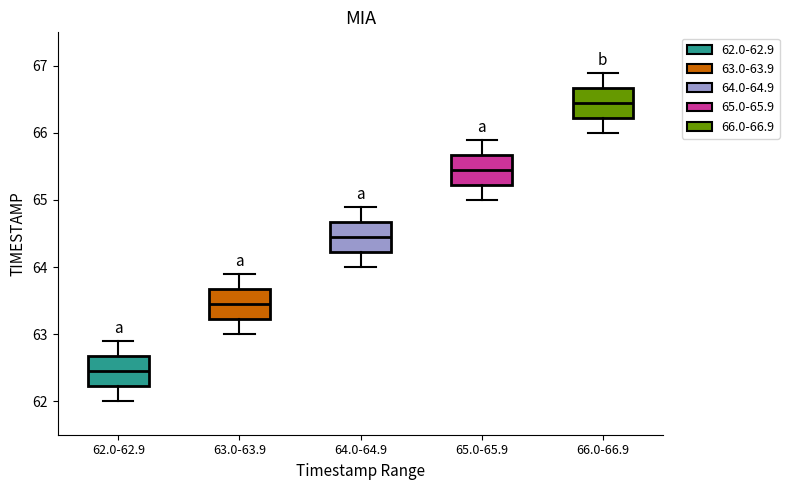

Reading left to right, read every box against the y-axis: the position of its median line, the range the box covers, and the ends of its whiskers. The values are not printed on the chart, so give them approximately, as read against the axis.

62.0-62.9: median 62.5, box 62.2 to 62.7, whiskers 62.0 to 62.9
63.0-63.9: median 63.5, box 63.2 to 63.7, whiskers 63.0 to 63.9
64.0-64.9: median 64.5, box 64.2 to 64.7, whiskers 64.0 to 64.9
65.0-65.9: median 65.5, box 65.2 to 65.7, whiskers 65.0 to 65.9
66.0-66.9: median 66.5, box 66.2 to 66.7, whiskers 66.0 to 66.9